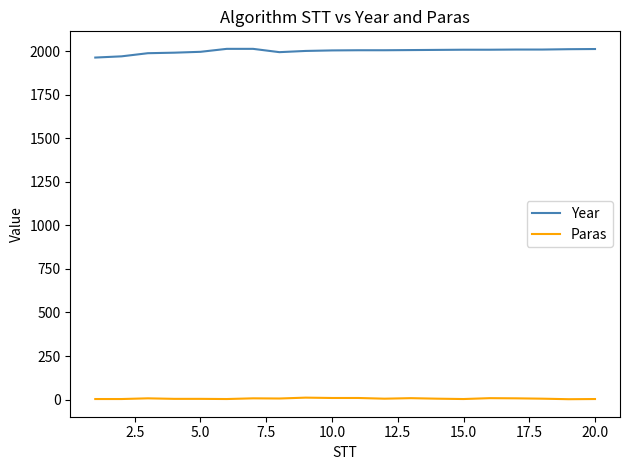

What is the minimum value for Year?

1964